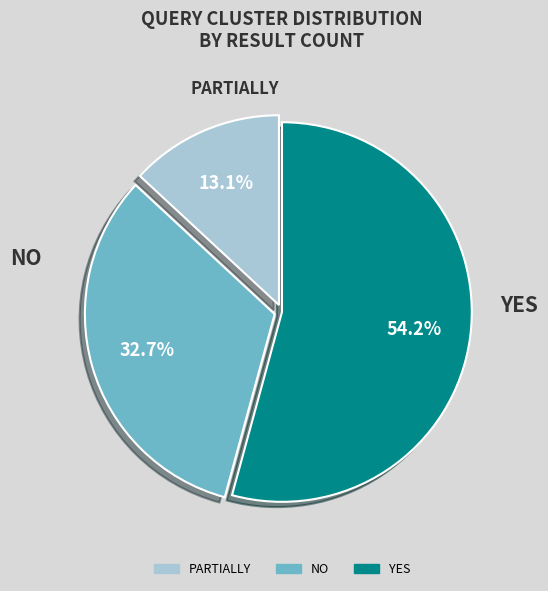

Does any single category account for the majority?

Yes